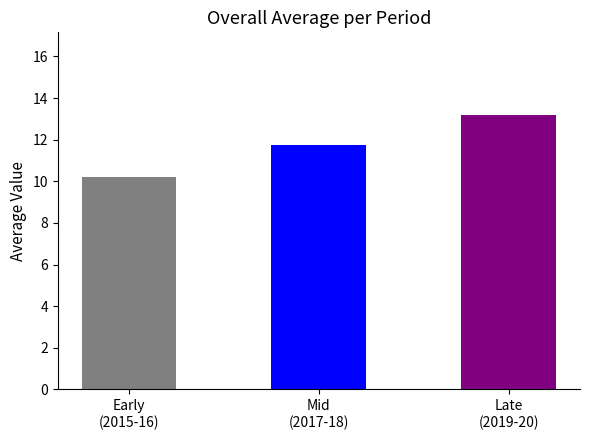

Approximately how many times larger is the value at 2016 compared to 2015?

1.0